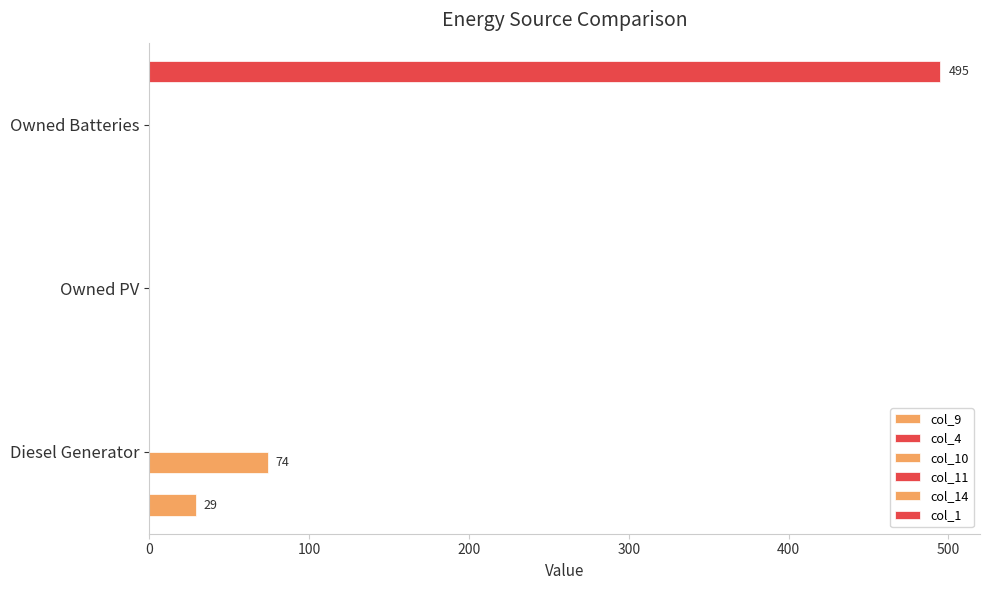

How many groups of bars are there?

3